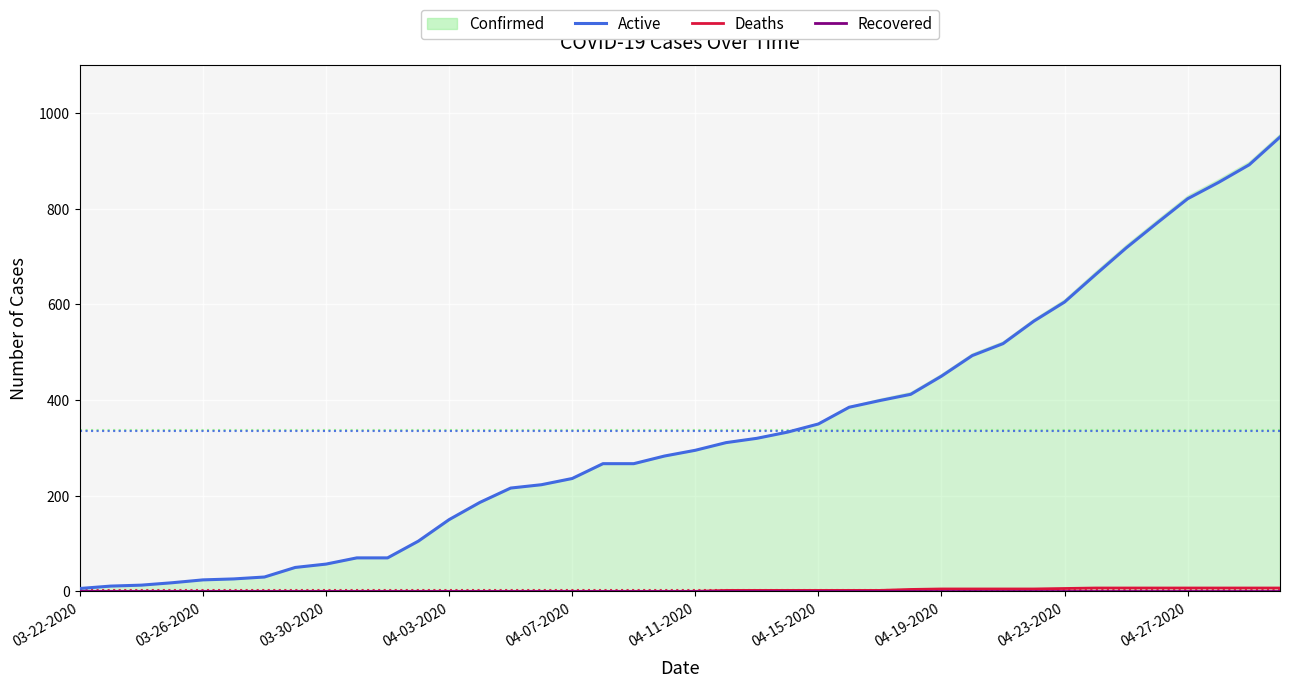

Which category has the lowest value in the Active series?

03-22-2020